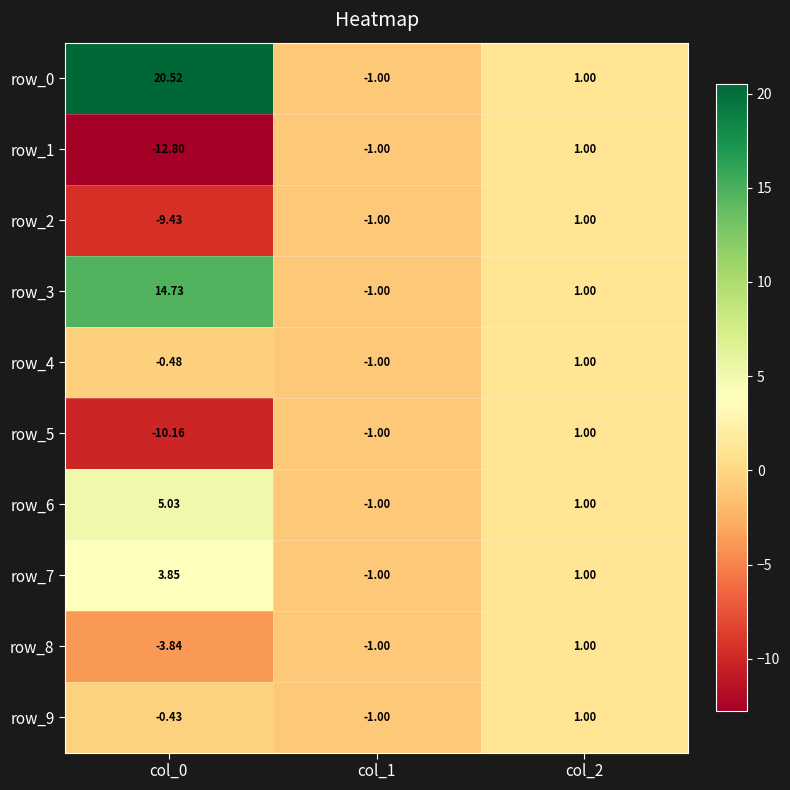

Is the value of row_4 at col_1 greater than the value of row_5 at col_0?

Yes